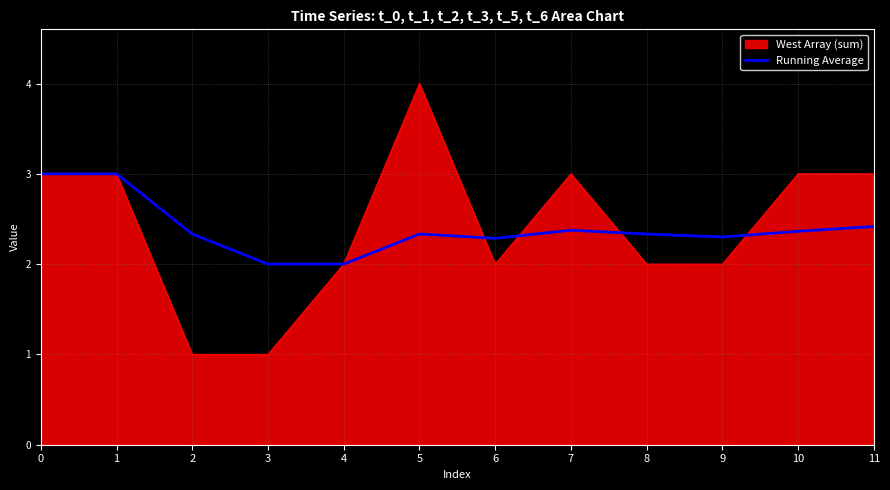

List the series in order of their peak value, lowest first.

Running Average, West Array (sum)